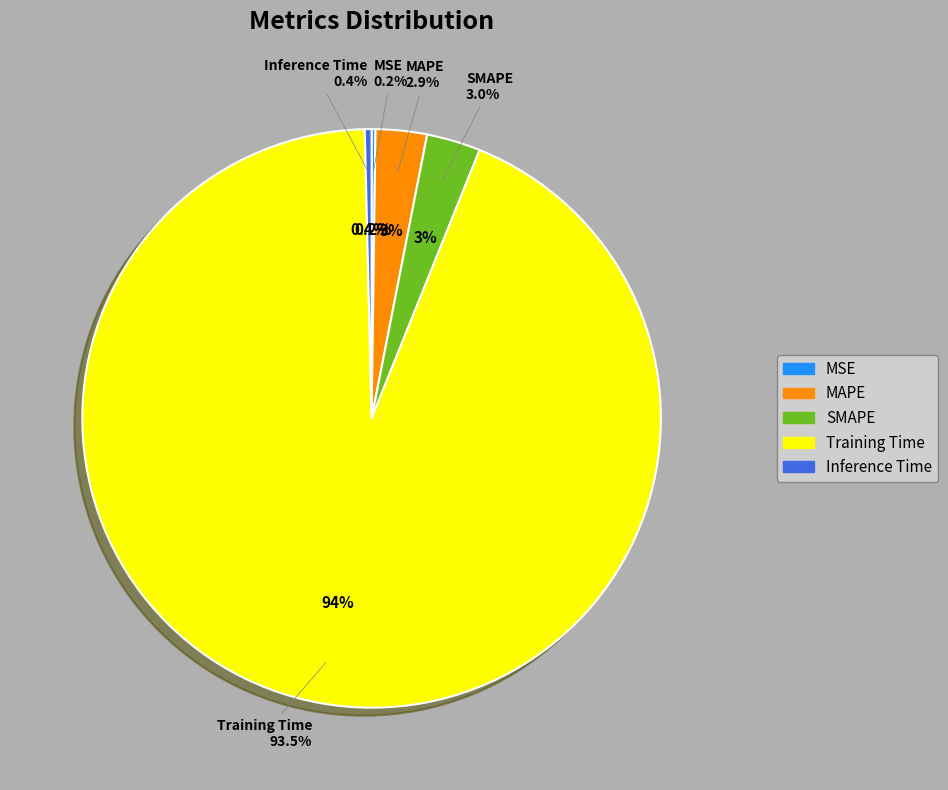

How much of the chart is everything except MSE?

99.8%